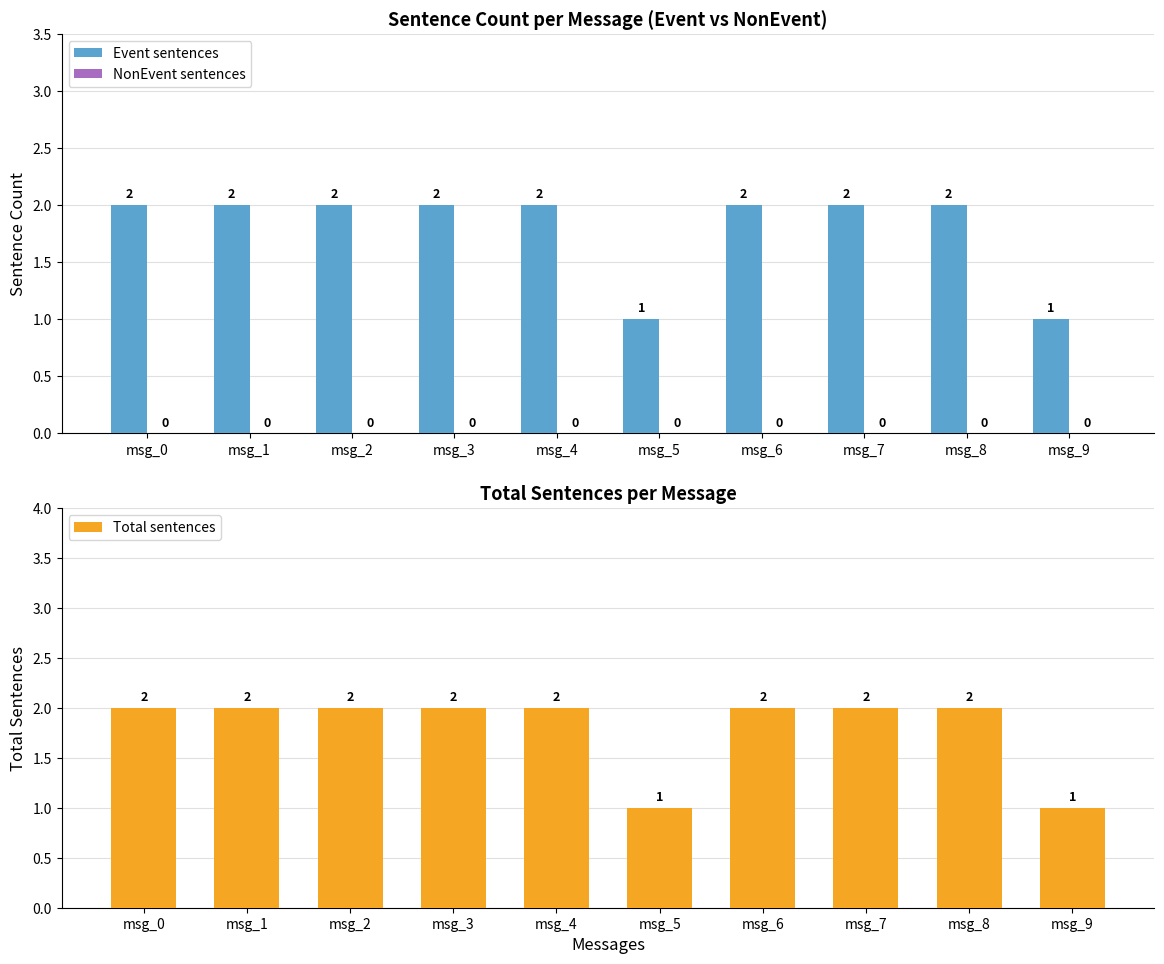

What is the difference between the highest and lowest values at msg_5?

1